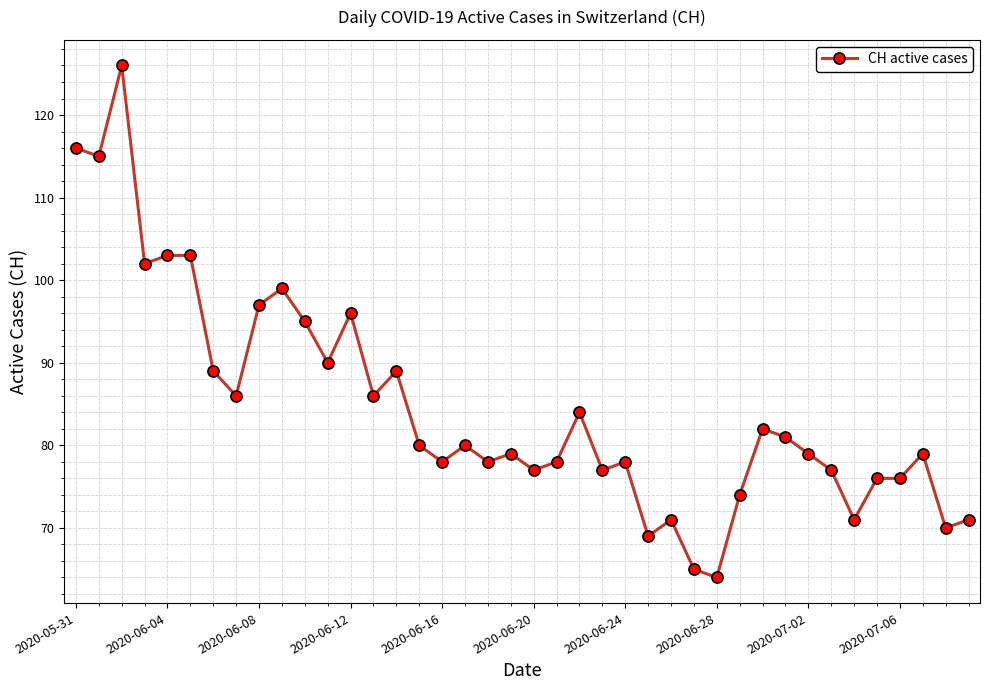

True or false: there are more than 1 points higher than both neighbors.

True